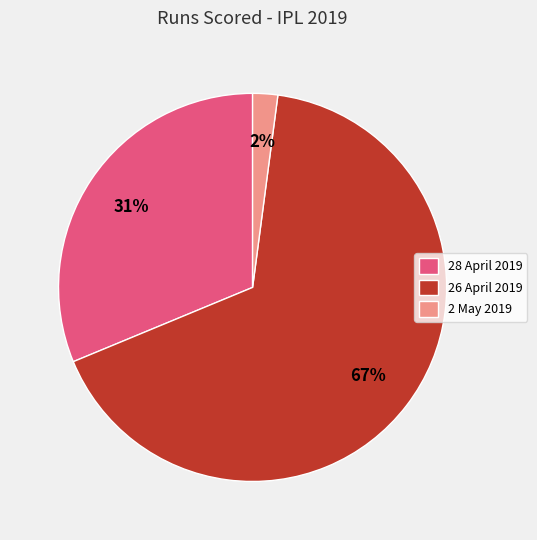

What percentage is the 2 May 2019 slice, to the nearest percent?

2%